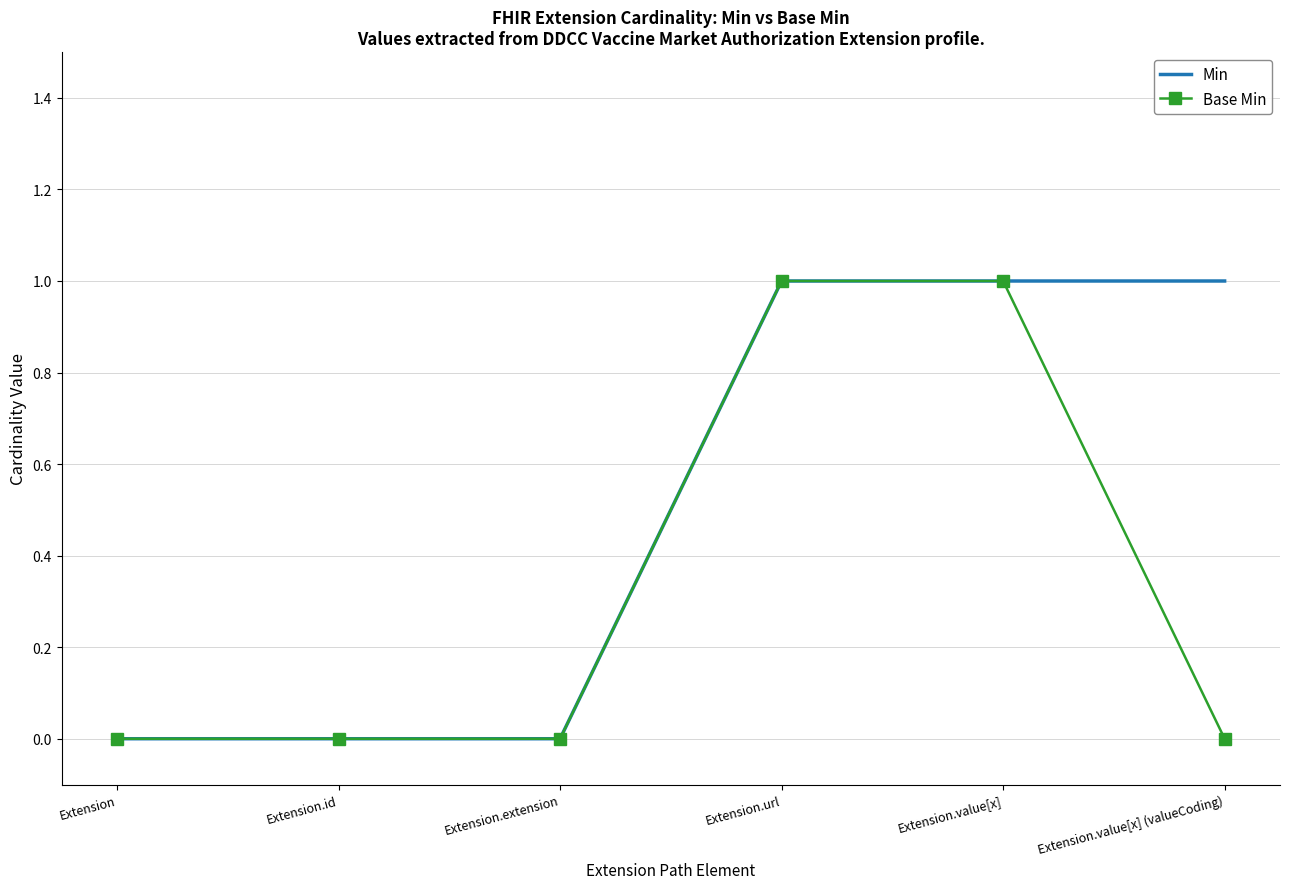

List the series in order of their overall mean, highest first.

Min, Base Min